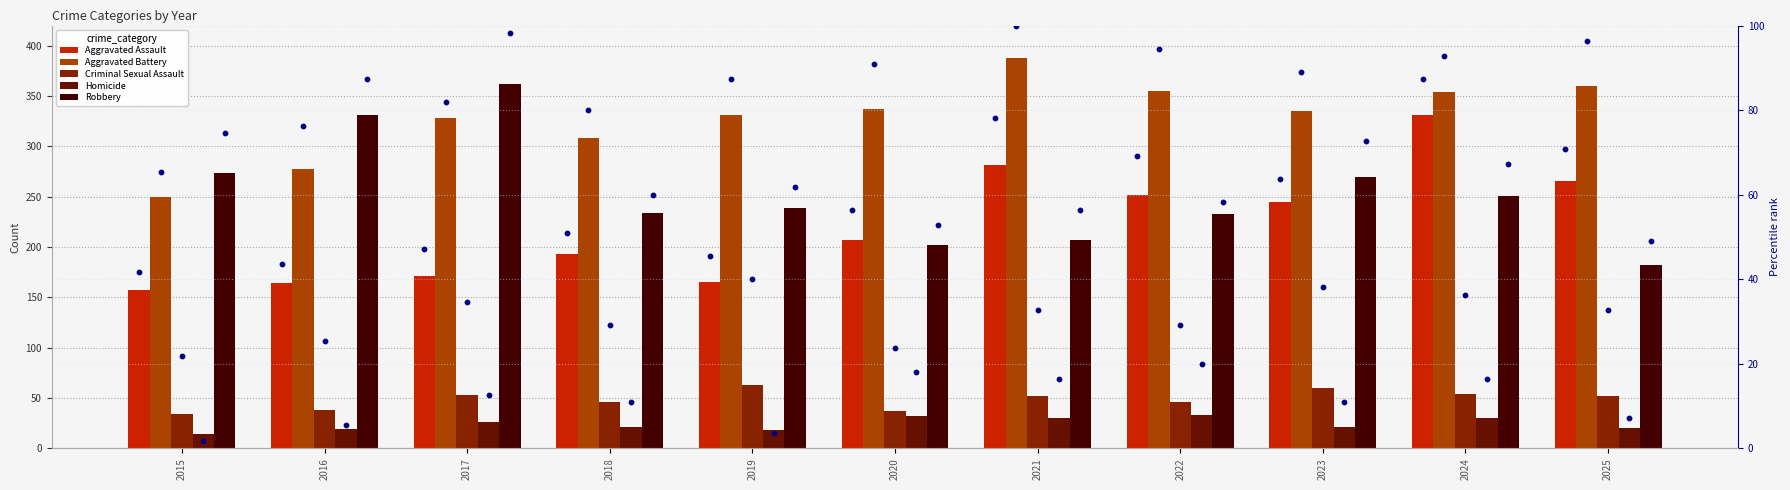

At which category is the sum across all series the highest?

2024